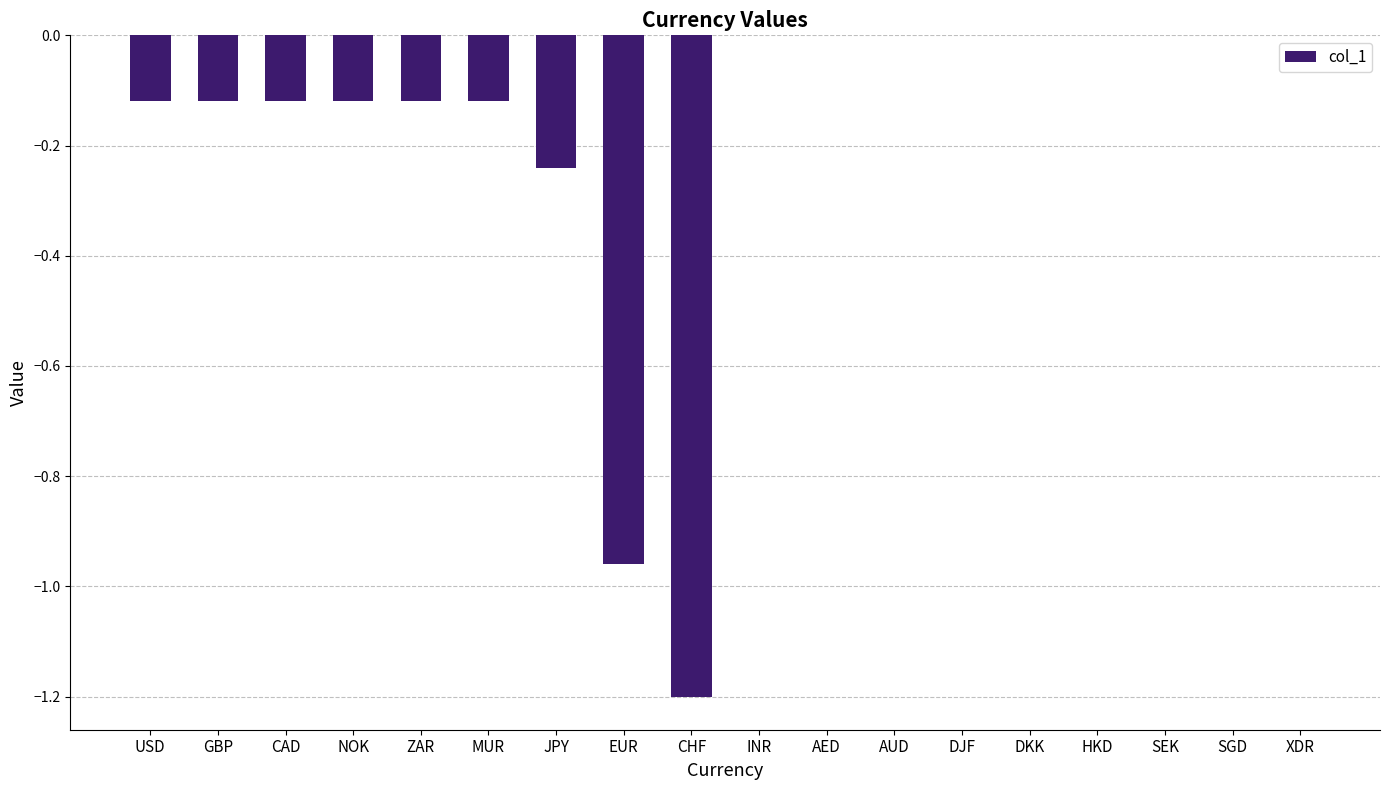

Are the bars horizontal?

No